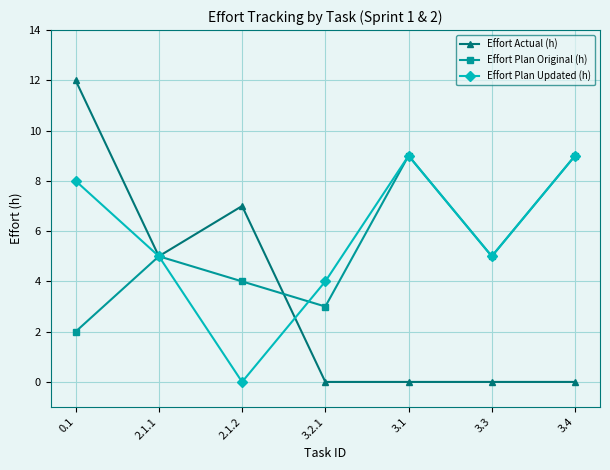

Where does the Effort Plan Updated (h) series first go above 5?

0.1